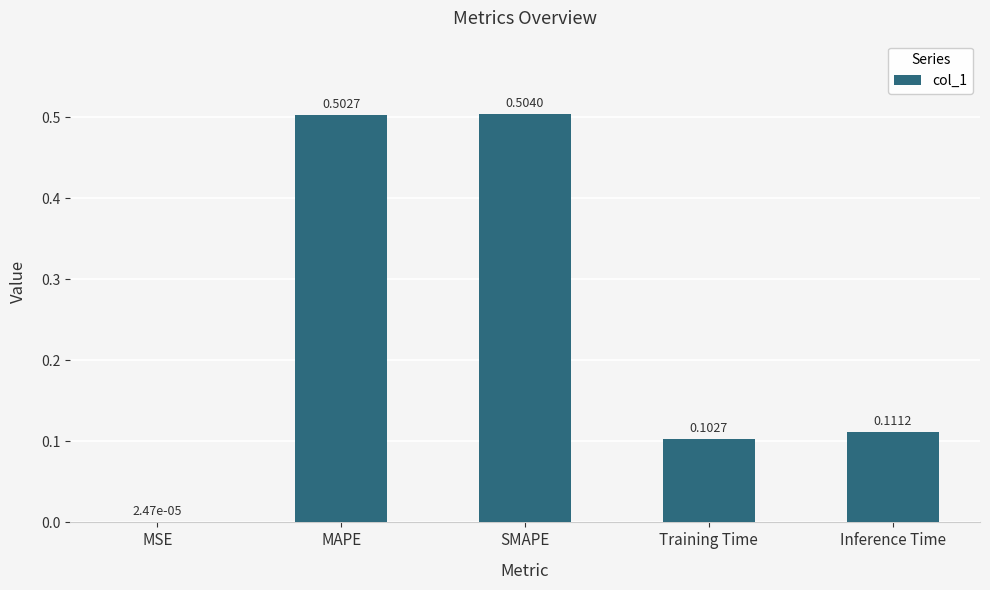

Which label corresponds to the largest value in the chart?

SMAPE